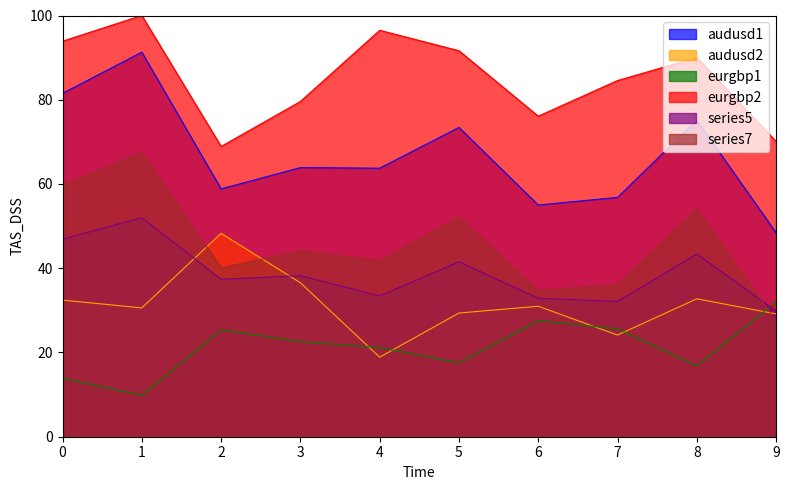

What is the total value across all series at 3?

284.9